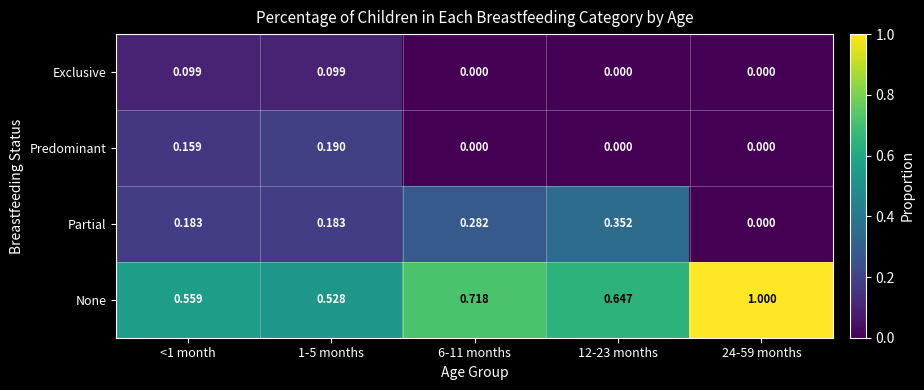

Count the number of categories in the chart.

5